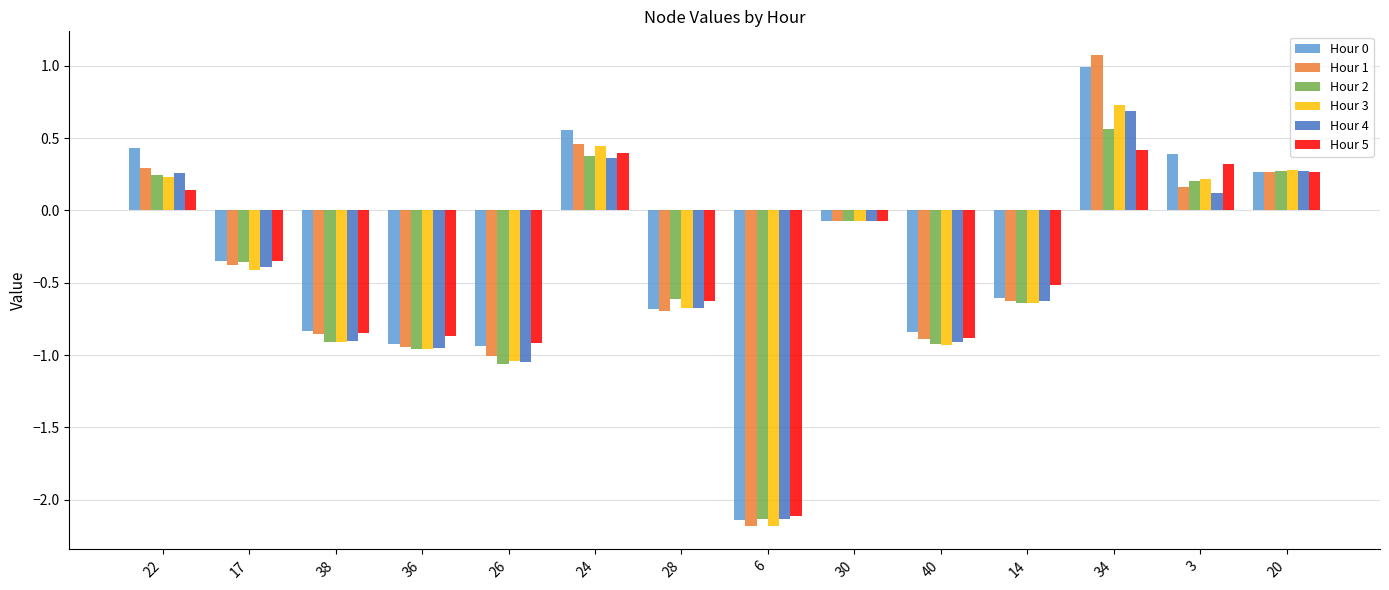

How many data points in Hour 2 are above 0?

5